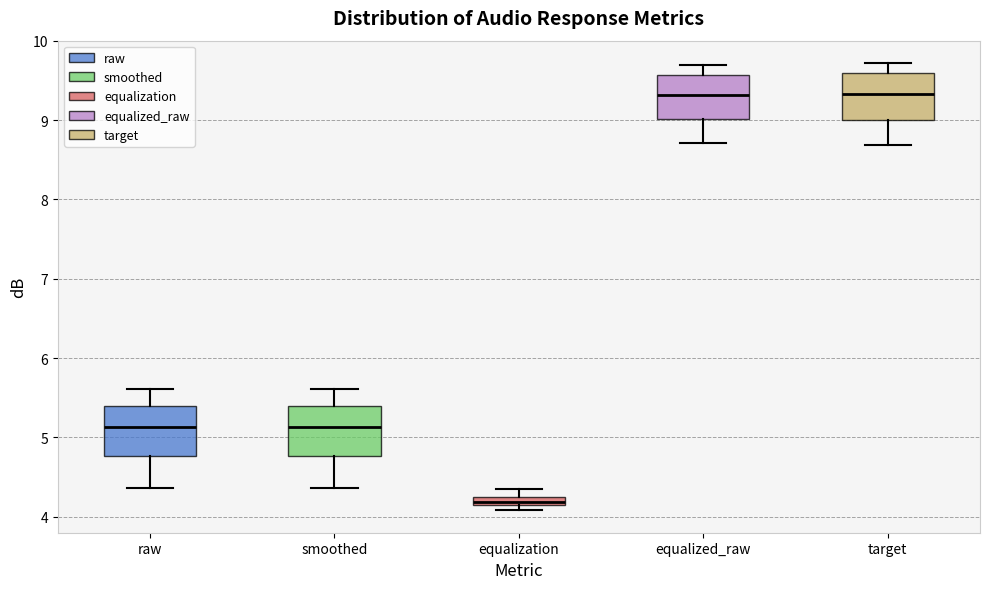

Where does the lower whisker of the box for smoothed end on the y-axis? The values are not printed on the chart, so give them approximately, as read against the axis.

4.4